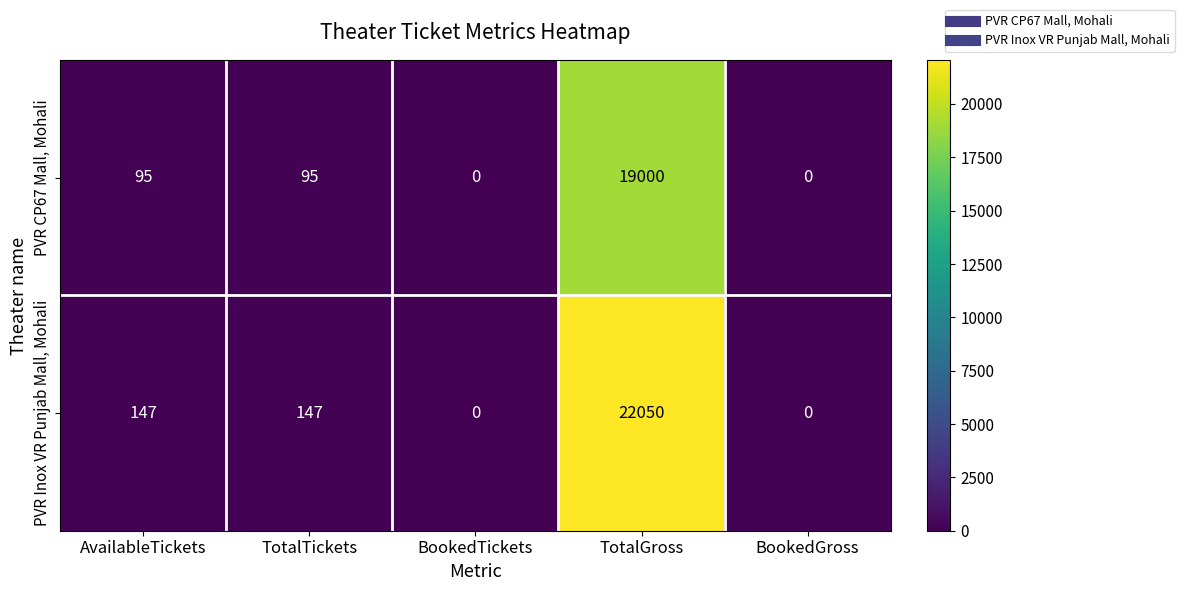

Which series has the largest total across all categories?

PVR Inox VR Punjab Mall, Mohali